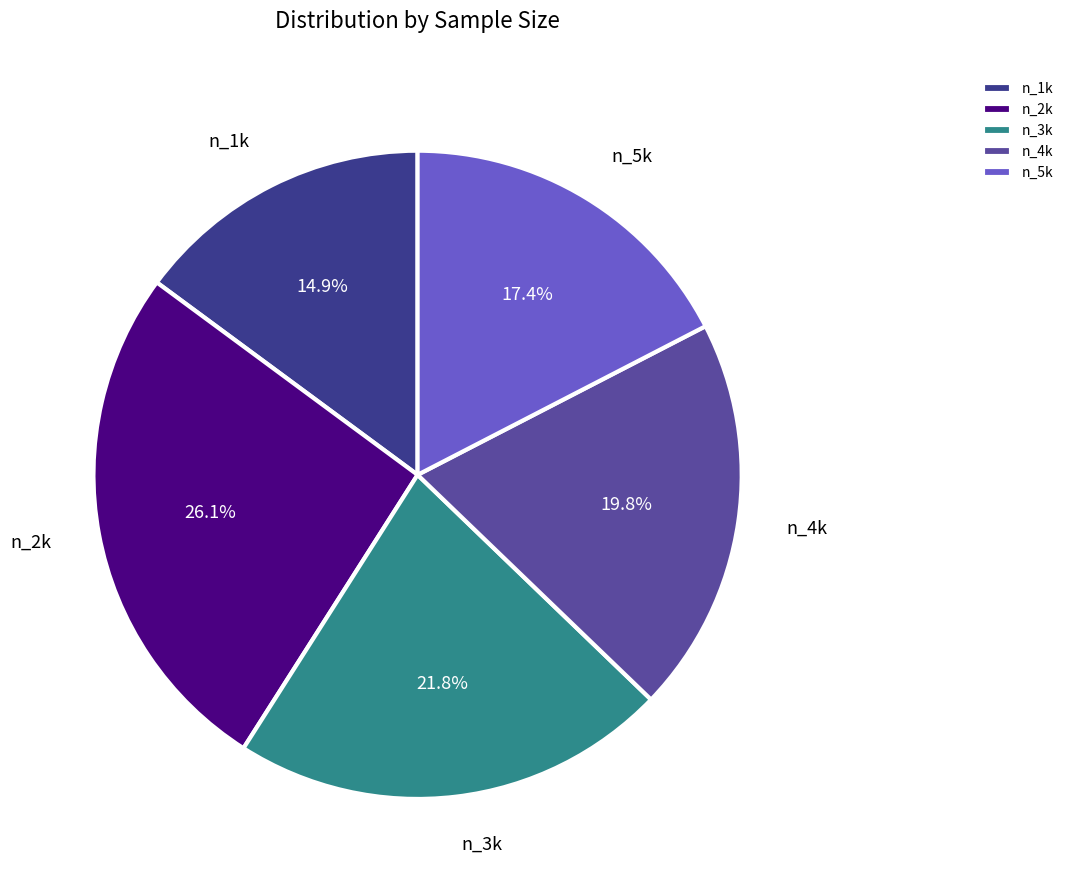

Which slice is the smallest?

n_1k